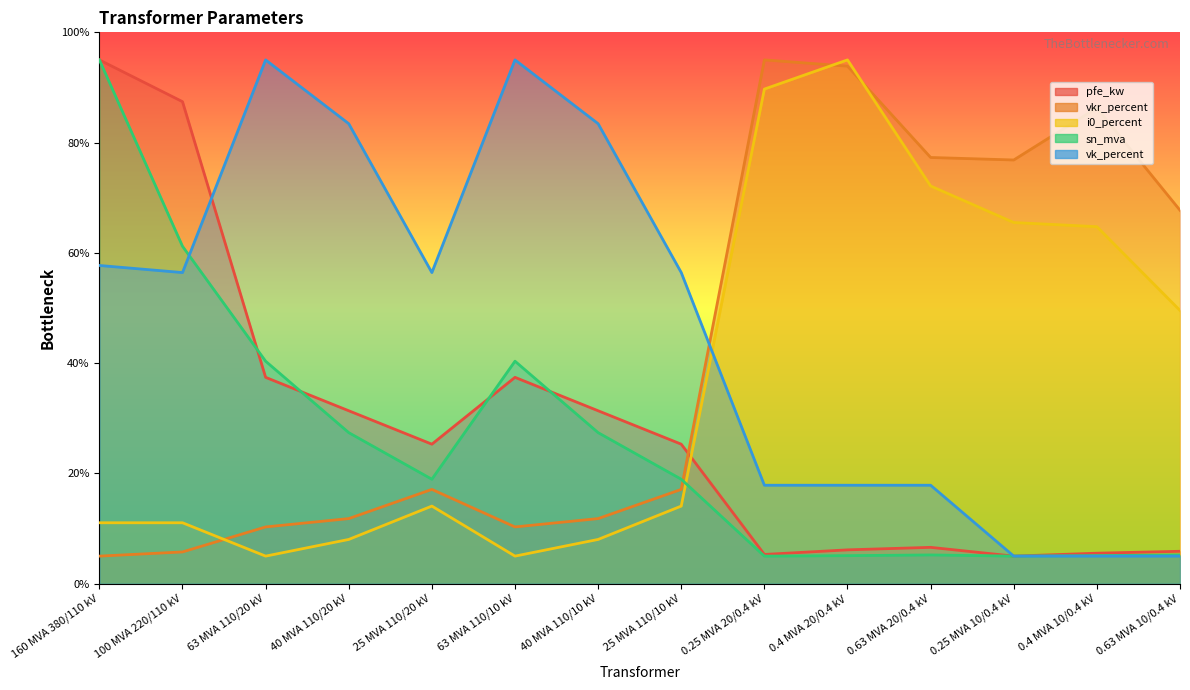

Reading right to left, extract all data points from this chart.

pfe_kw: 5.9	5.5	5.0	6.6	6.1	5.3	25.3	31.4	37.4	25.3	31.4	37.4	87.4	95.0
vkr_percent: 67.7	86.3	76.8	77.3	93.9	95.0	17.1	11.8	10.3	17.1	11.8	10.3	5.8	5.0
i0_percent: 49.6	64.7	65.5	72.1	95.0	89.7	14.1	8.0	5.0	14.1	8.0	5.0	11.1	11.1
sn_mva: 5.2	5.1	5.0	5.2	5.1	5.0	18.9	27.4	40.4	18.9	27.4	40.4	61.2	95.0
vk_percent: 5.0	5.0	5.0	17.9	17.9	17.9	56.4	83.4	95.0	56.4	83.4	95.0	56.4	57.7